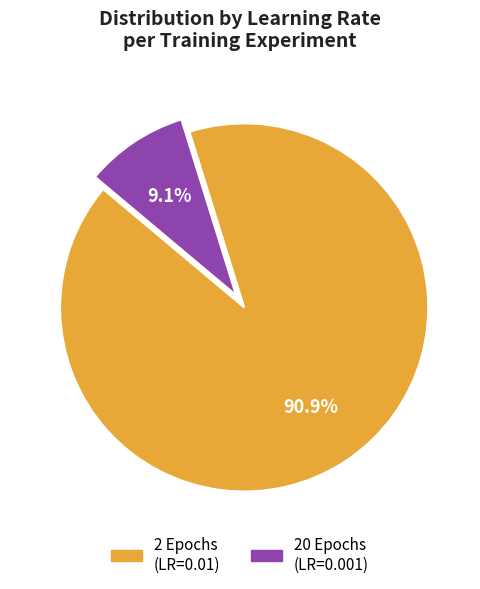

What is the total percentage of 20 Epochs and 2 Epochs?

100.0%